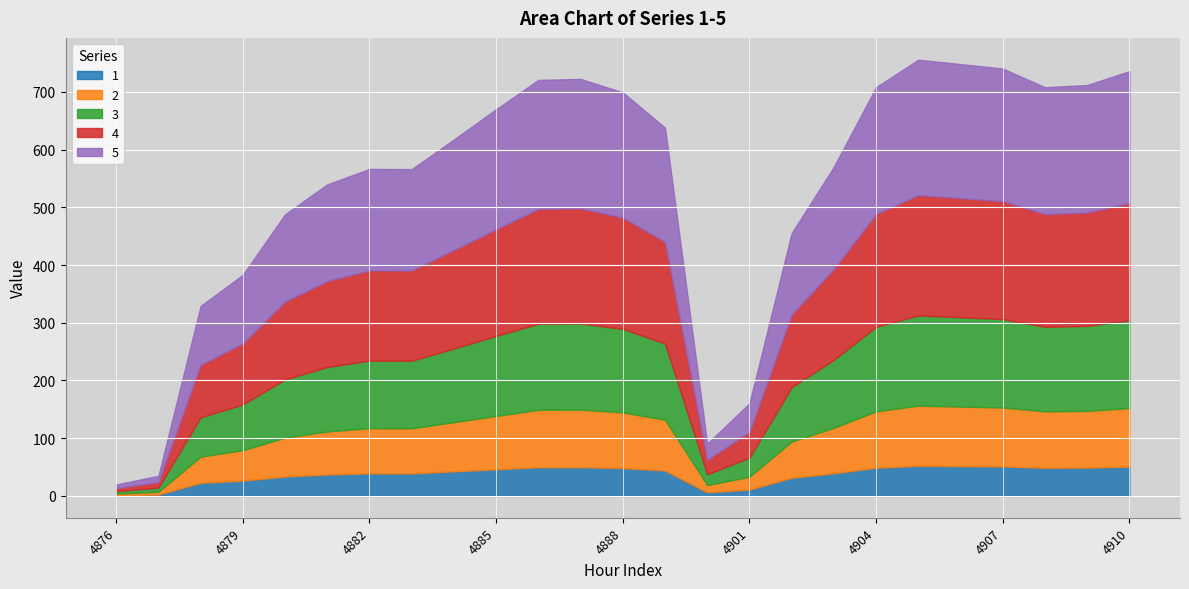

What is the total value across all series at 4910?

736.0